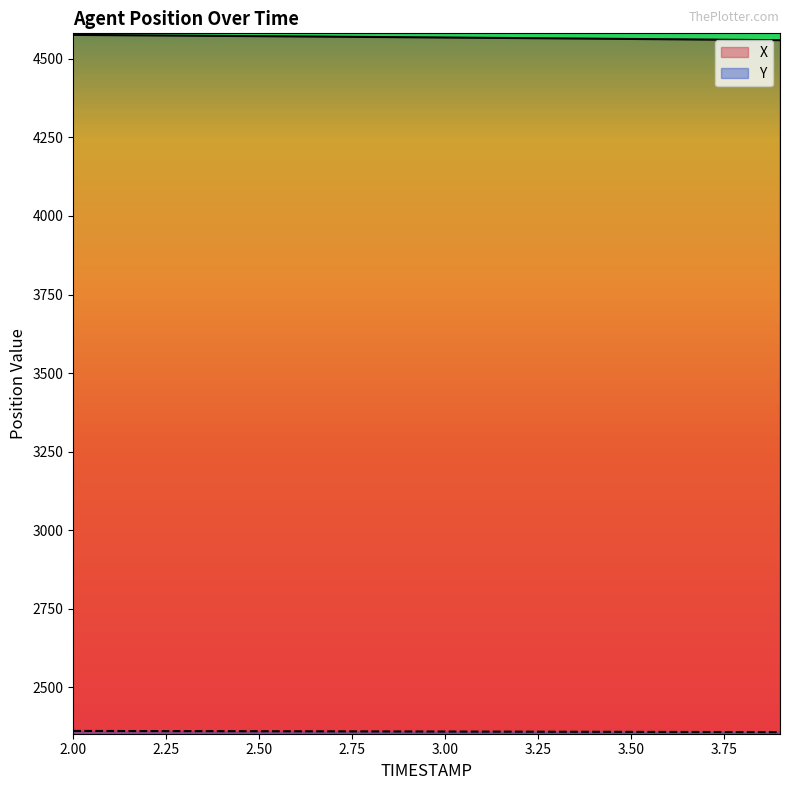

Does the chart have visible grid lines?

No